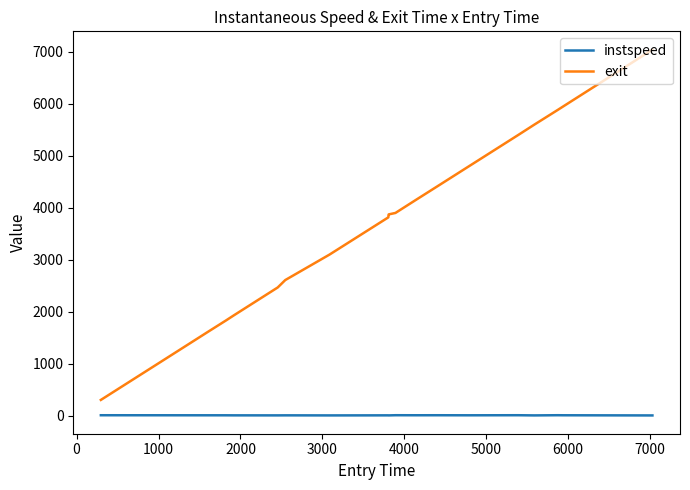

What is the lowest value of the exit series?

308.7